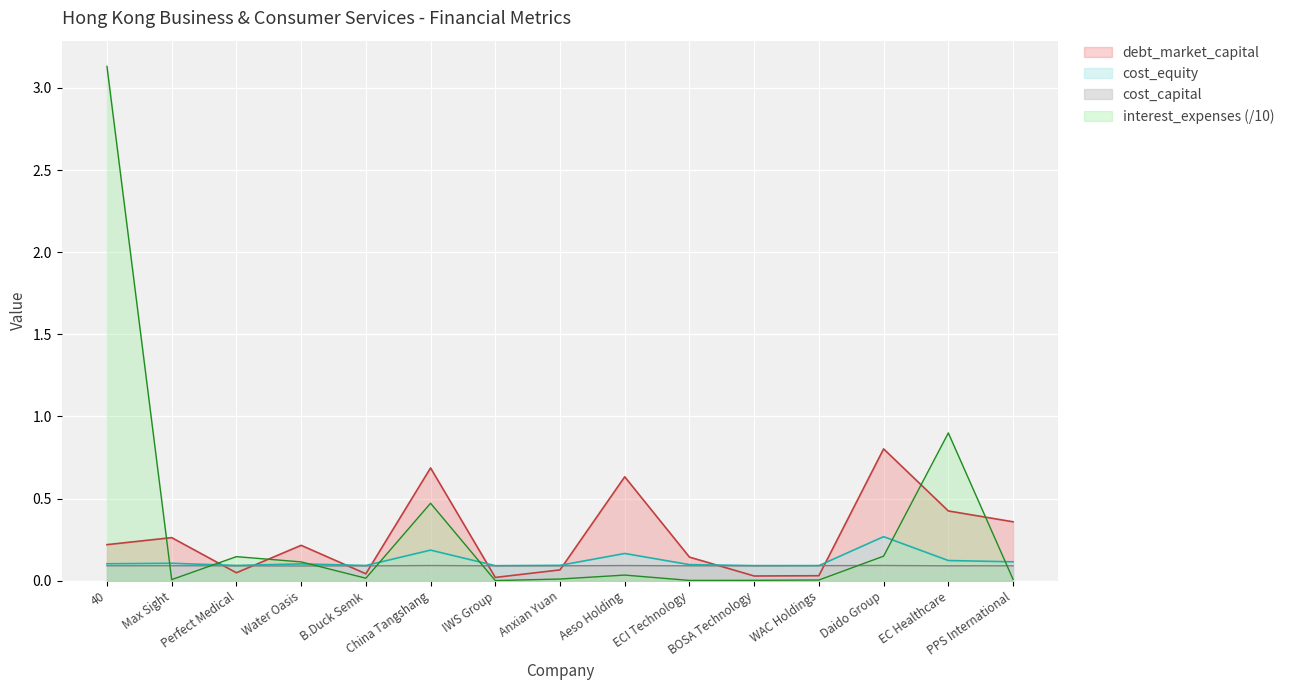

What is the maximum value shown in the chart?

3.1